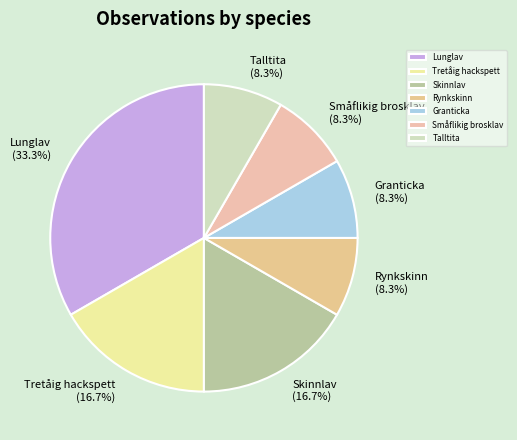

Which has a higher value, Rynkskinn or Lunglav?

Lunglav